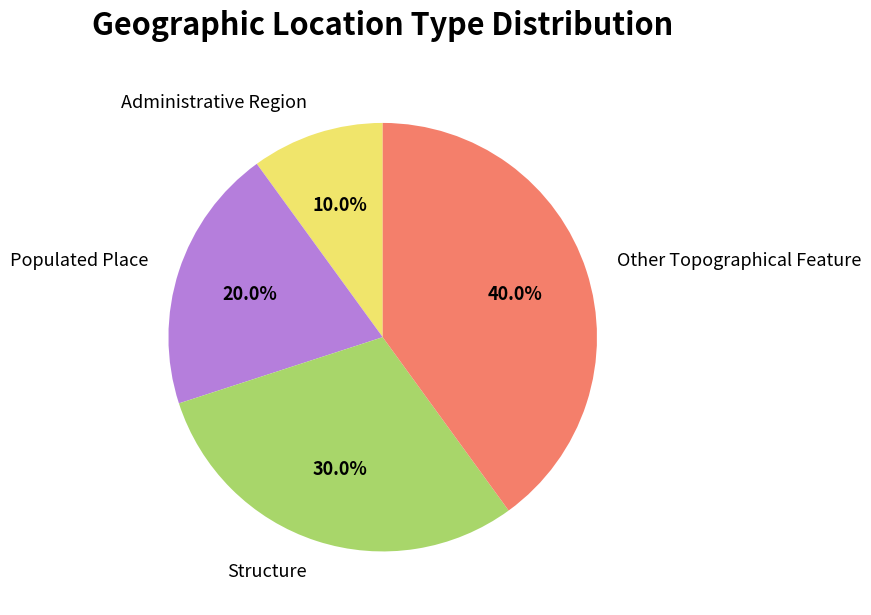

To the nearest percent, what percentage of the pie is Other Topographical Feature?

40%